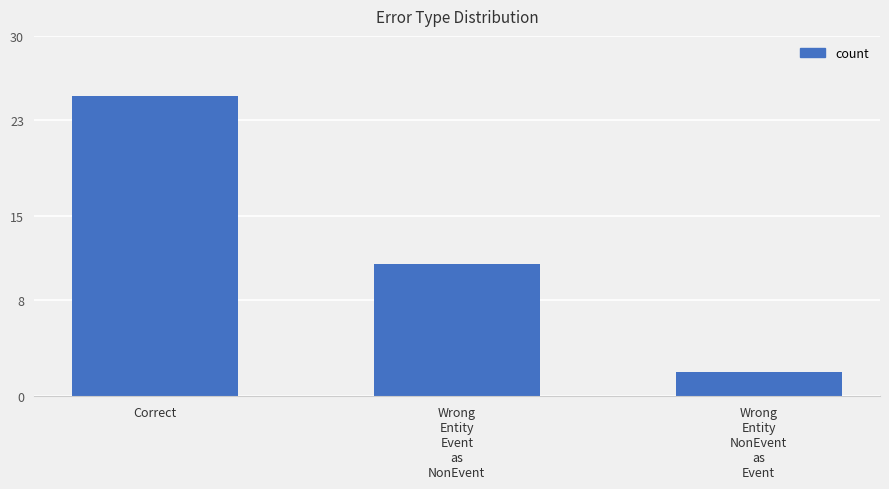

Count the number of data series in this chart.

1